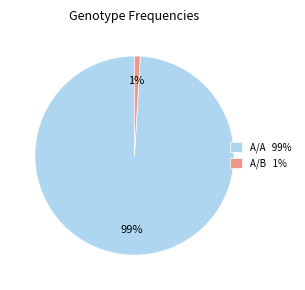

How many segments does this pie chart have?

2